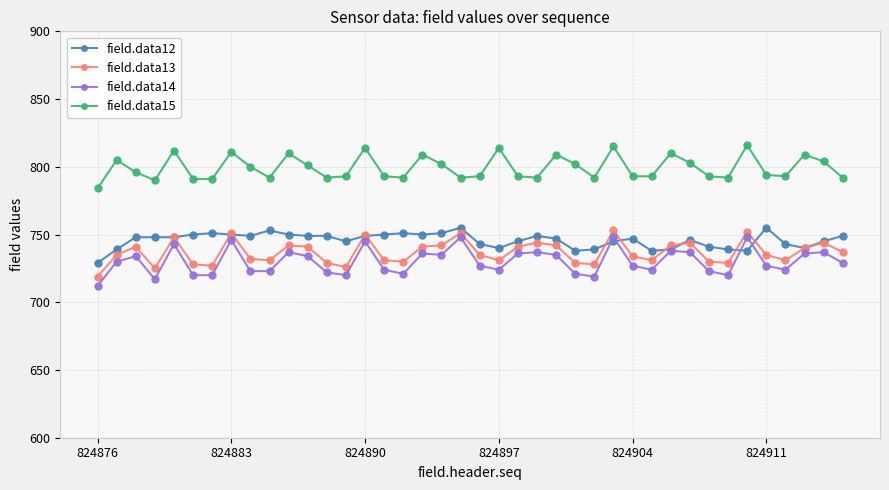

What is the maximum value for field.data14?

748